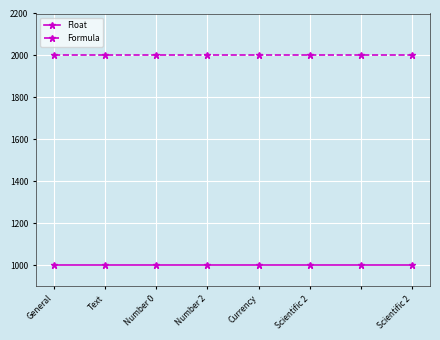

Rank the series by their average value, from highest to lowest.

Formula, Float